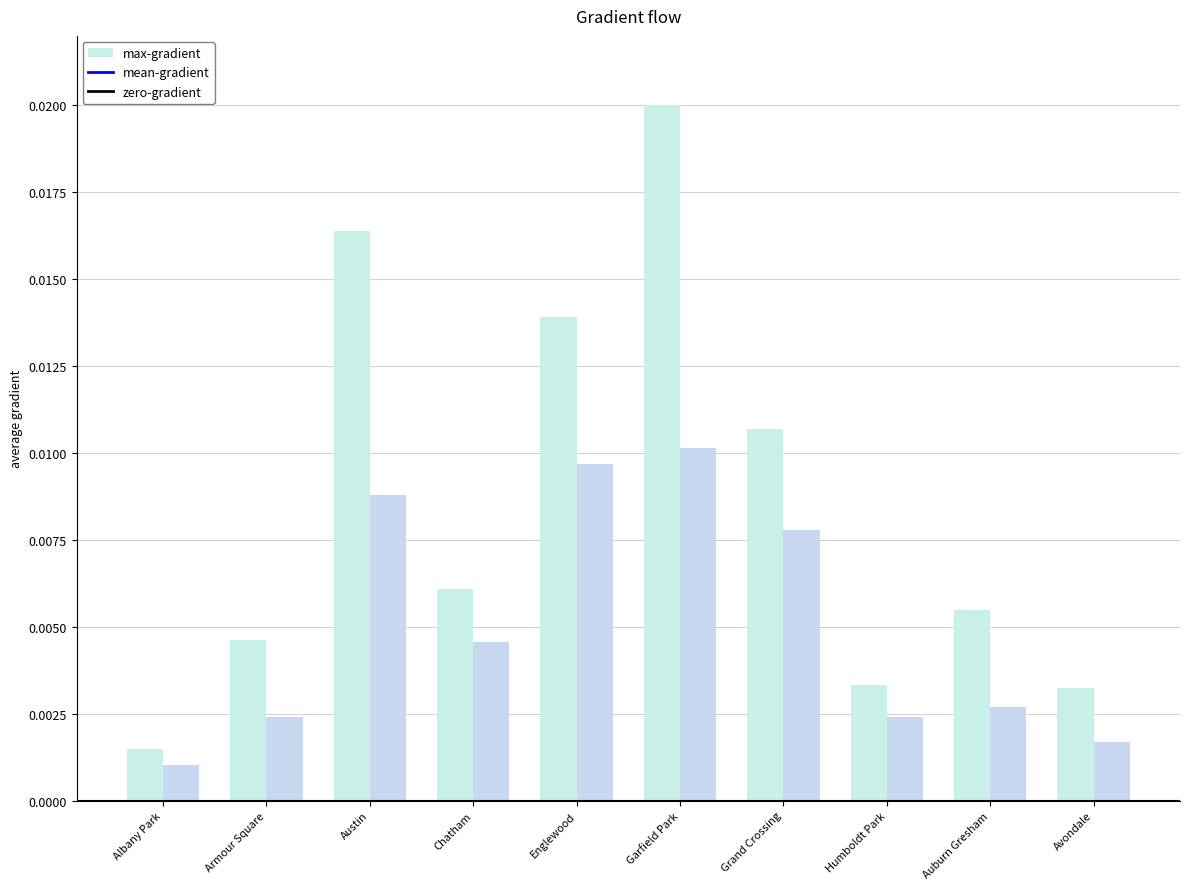

How many bars are there in total?

20